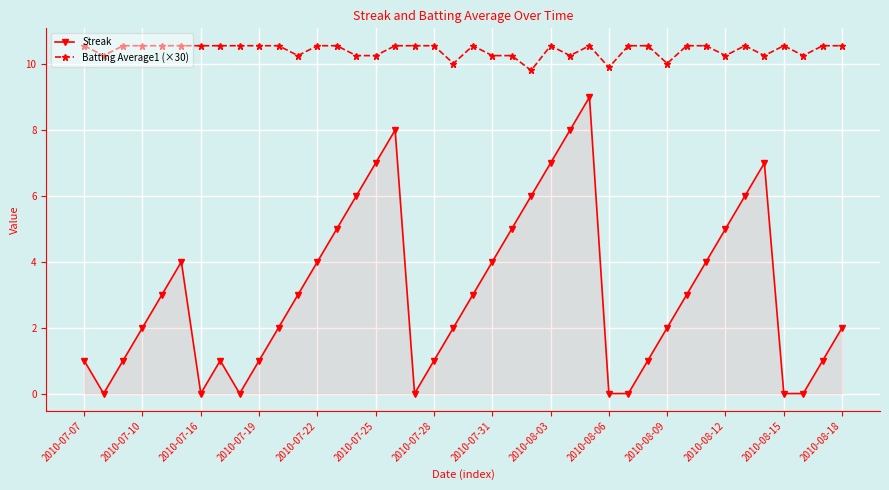

What is the highest value of the Streak series?

9.0